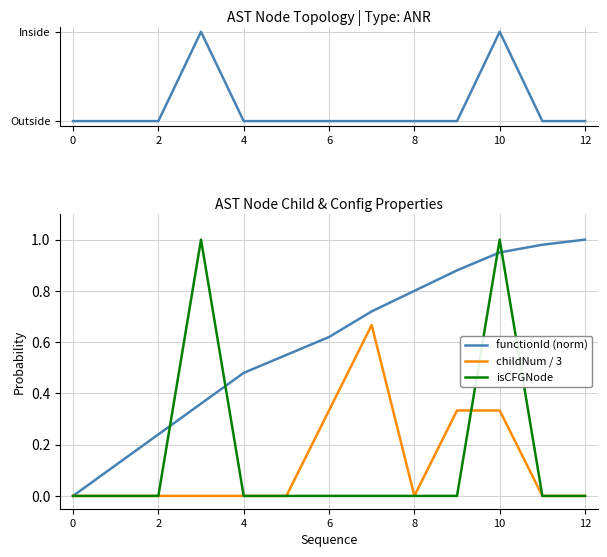

Reading left to right, transcribe all the data shown in this chart.

isCFGNode: 0.0	0.0	0.0	1.0	0.0	0.0	0.0	0.0	0.0	0.0	1.0	0.0	0.0
functionId (norm): 0.0	0.1	0.2	0.4	0.5	0.6	0.6	0.7	0.8	0.9	0.9	1.0	1.0
childNum / 3: 0.0	0.0	0.0	0.0	0.0	0.0	0.3	0.7	0.0	0.3	0.3	0.0	0.0